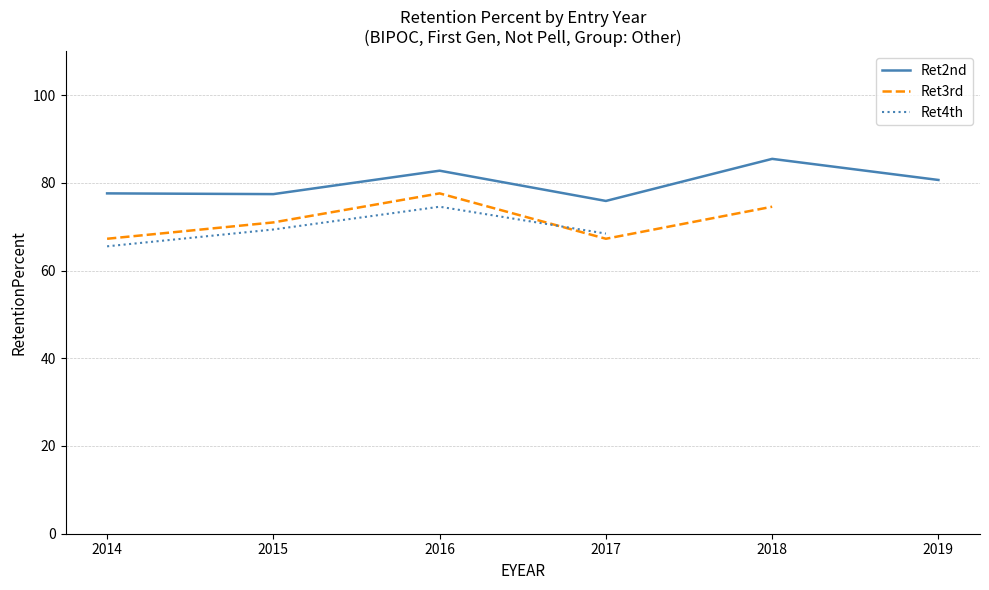

The value of Ret2nd at 2019 is 80.6. True or false?

True